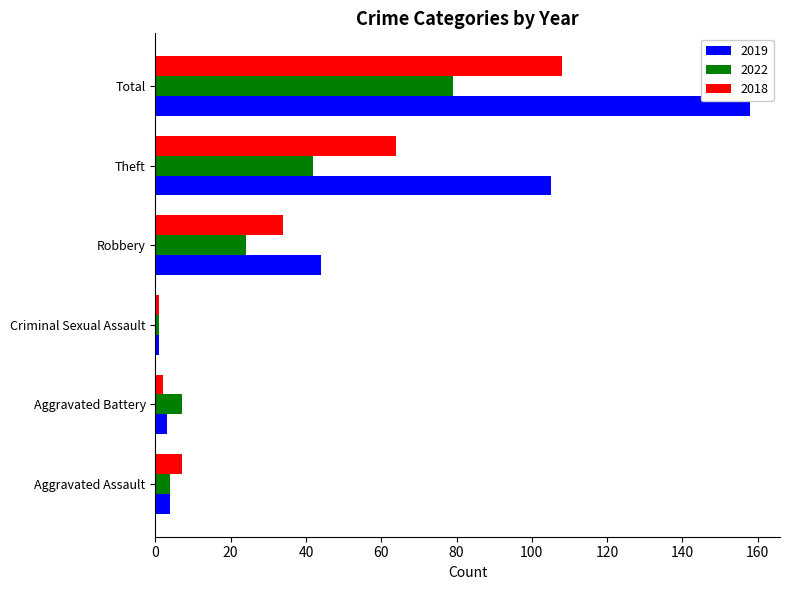

At which category is the sum across all series the highest?

Total